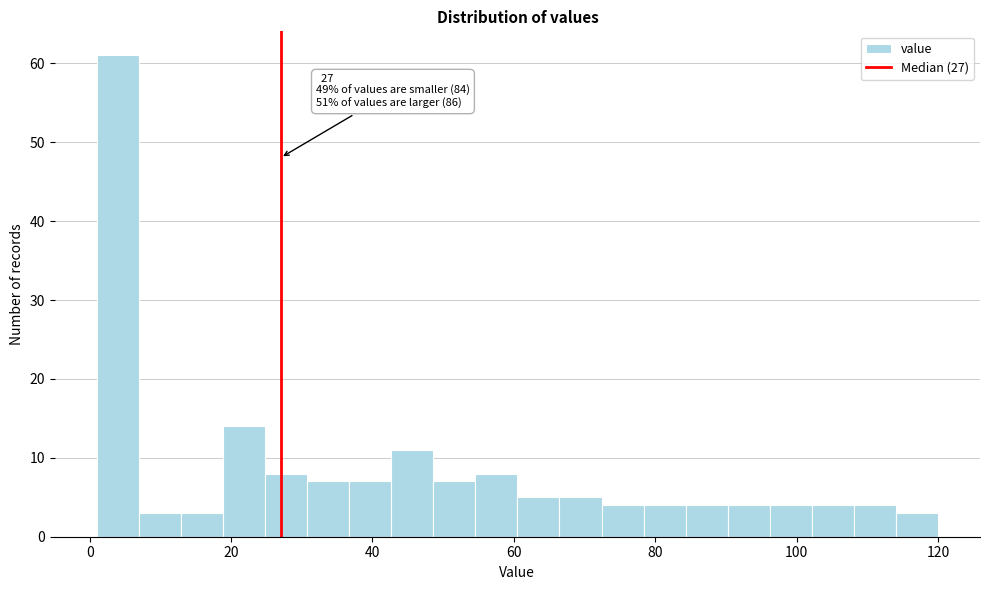

Around what value on the x-axis is the tallest bar? Give the approximate position of its centre, as read against the axis.

4